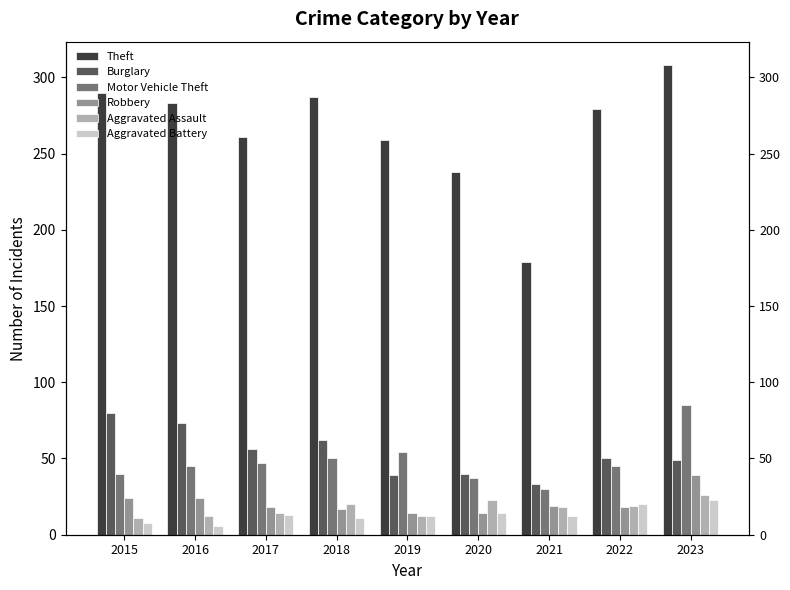

What is the value of the Robbery bar at the 1st from the left?

24